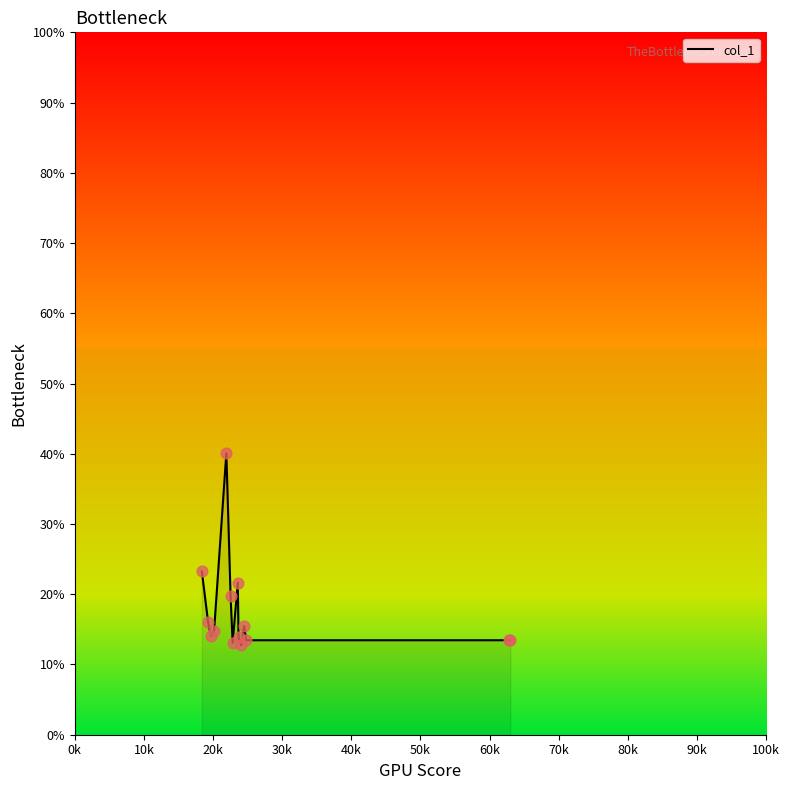

What is the greatest value displayed?

40.1